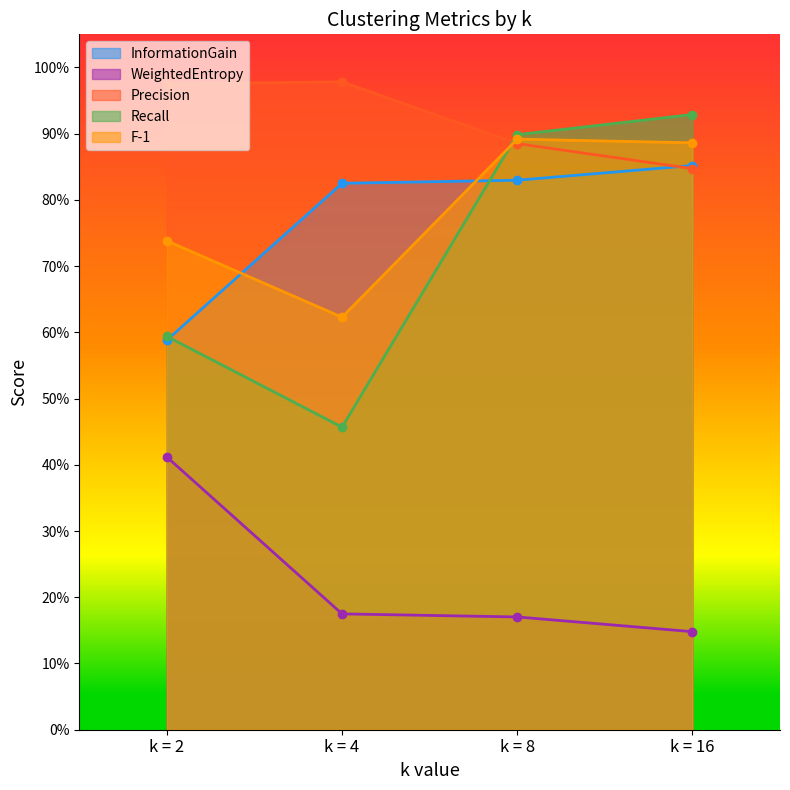

Reading left to right, extract all data points from this chart.

InformationGain: k = 2=0.6	k = 4=0.8	k = 8=0.8	k = 16=0.9
WeightedEntropy: k = 2=0.4	k = 4=0.2	k = 8=0.2	k = 16=0.1
Precision: k = 2=1.0	k = 4=1.0	k = 8=0.9	k = 16=0.8
Recall: k = 2=0.6	k = 4=0.5	k = 8=0.9	k = 16=0.9
F-1: k = 2=0.7	k = 4=0.6	k = 8=0.9	k = 16=0.9